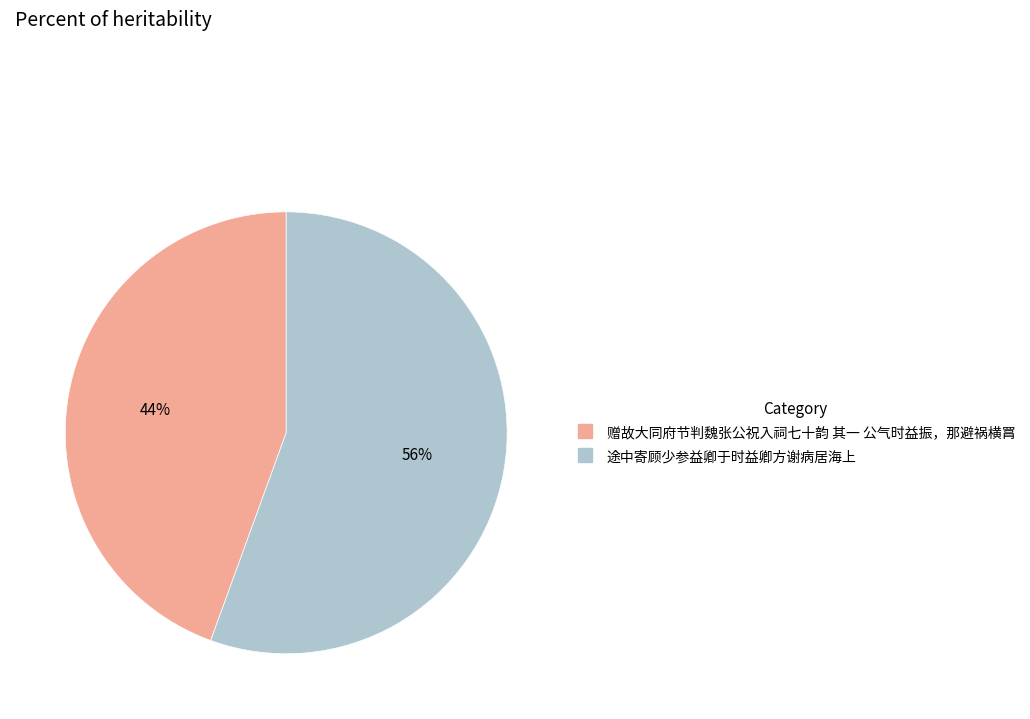

Which slice represents more than half of the pie?

途中寄顾少参益卿于时益卿方谢病居海上